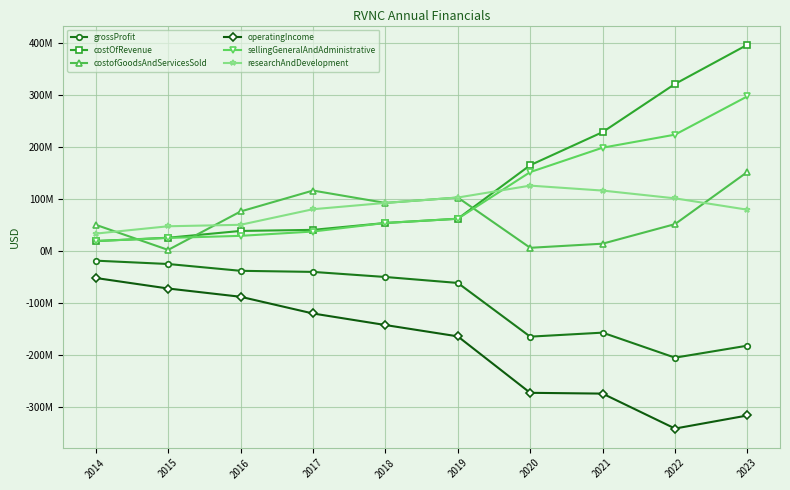

At 2021, list the series in order from smallest to largest.

operatingIncome, grossProfit, costofGoodsAndServicesSold, researchAndDevelopment, sellingGeneralAndAdministrative, costOfRevenue